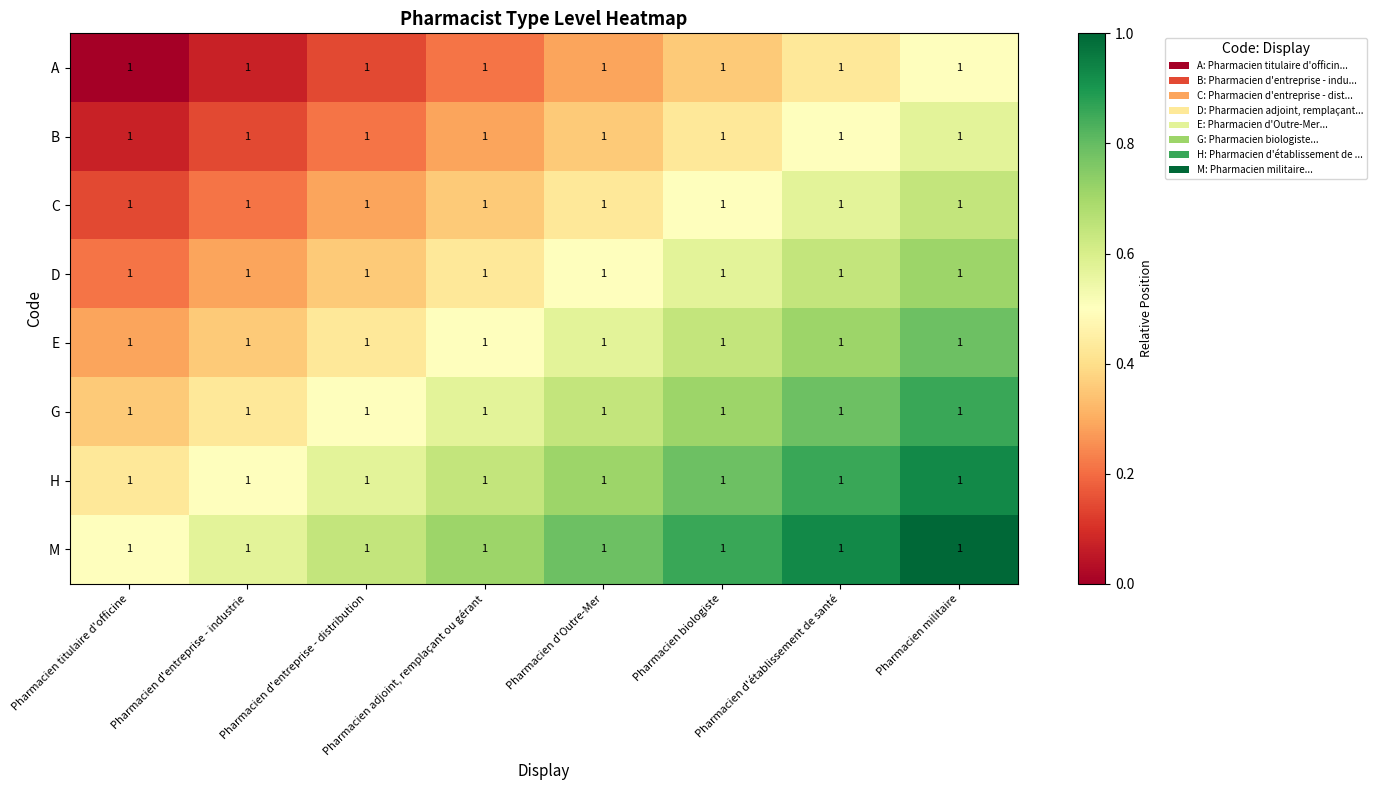

Which series has the largest range (max minus min)?

A